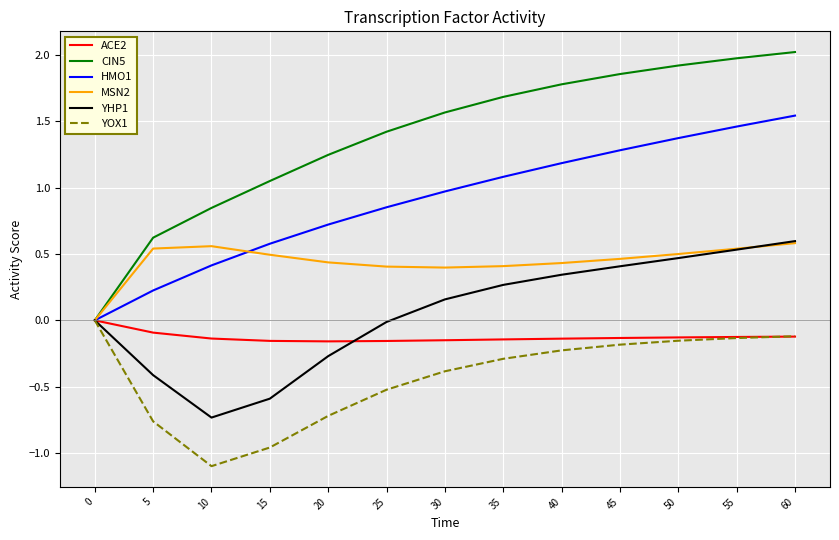

Count the number of categories in the chart.

13